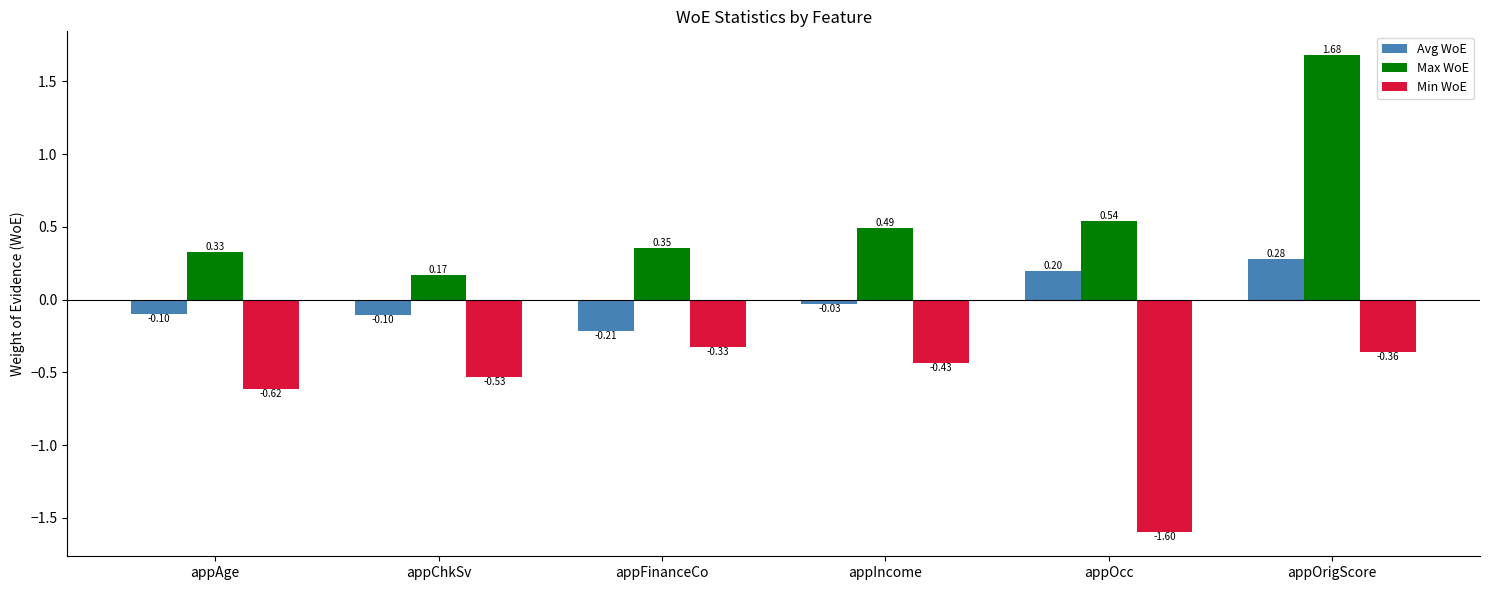

How many bars are there in each group?

3